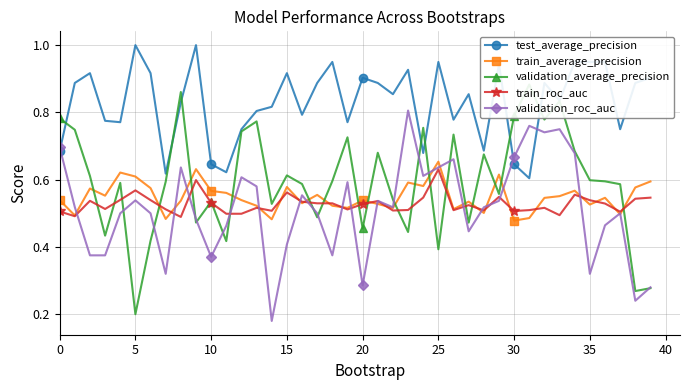

Which series has the largest range (max minus min)?

validation_average_precision